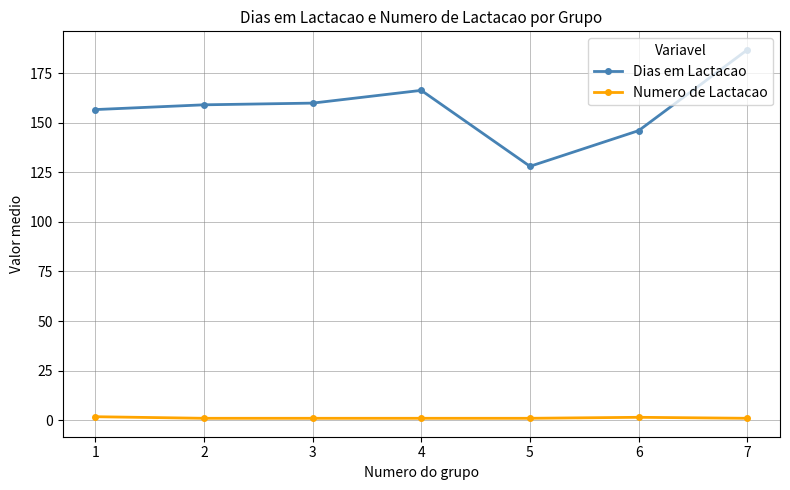

Which label corresponds to the largest value in the chart?

7